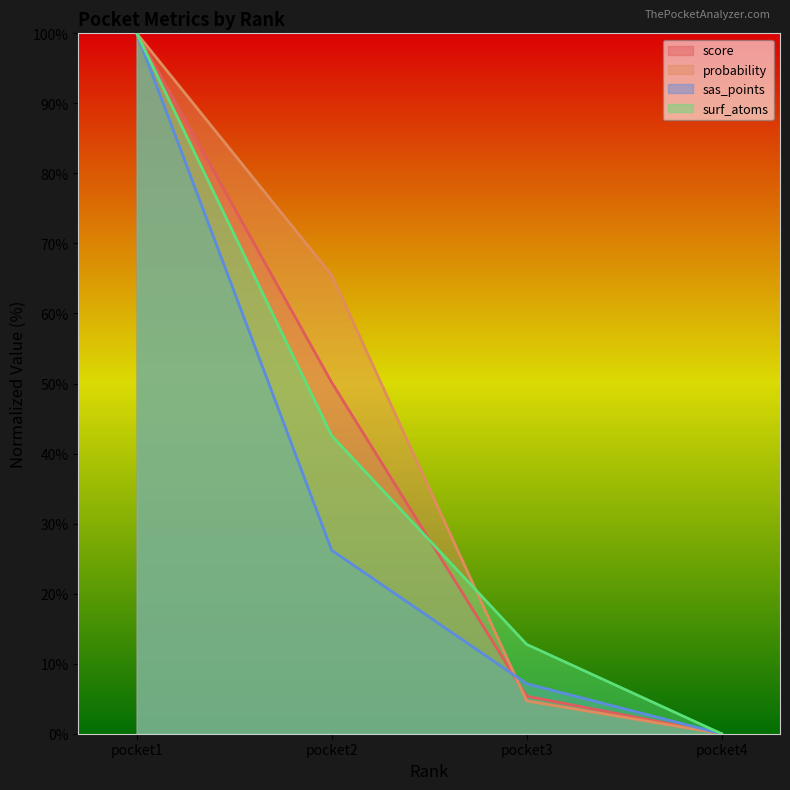

The sas_points series shows 2.6 at pocket3. True or false?

False